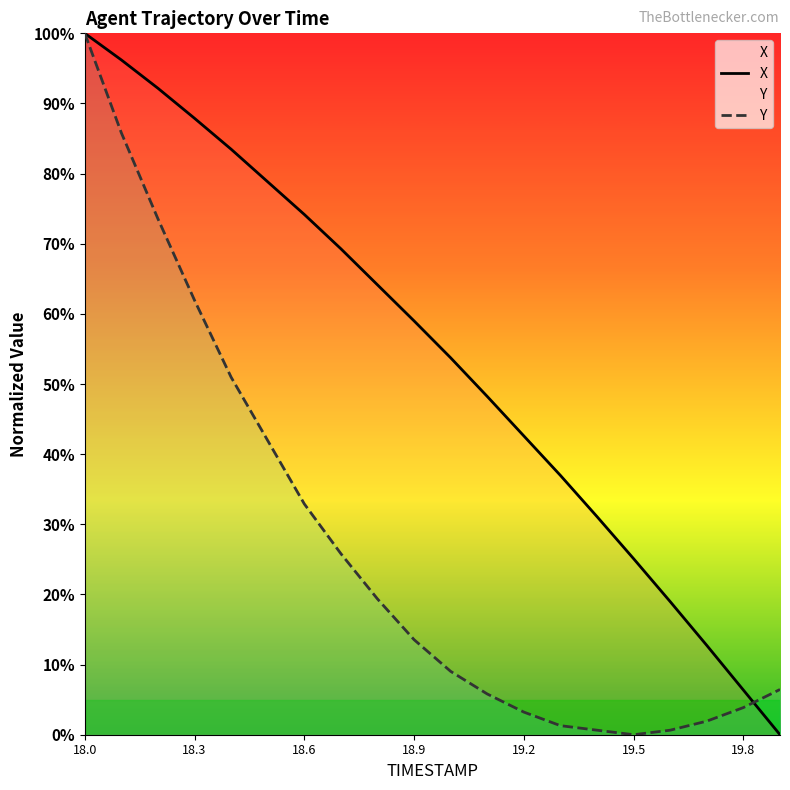

List the series in order of their overall mean, highest first.

X, Y